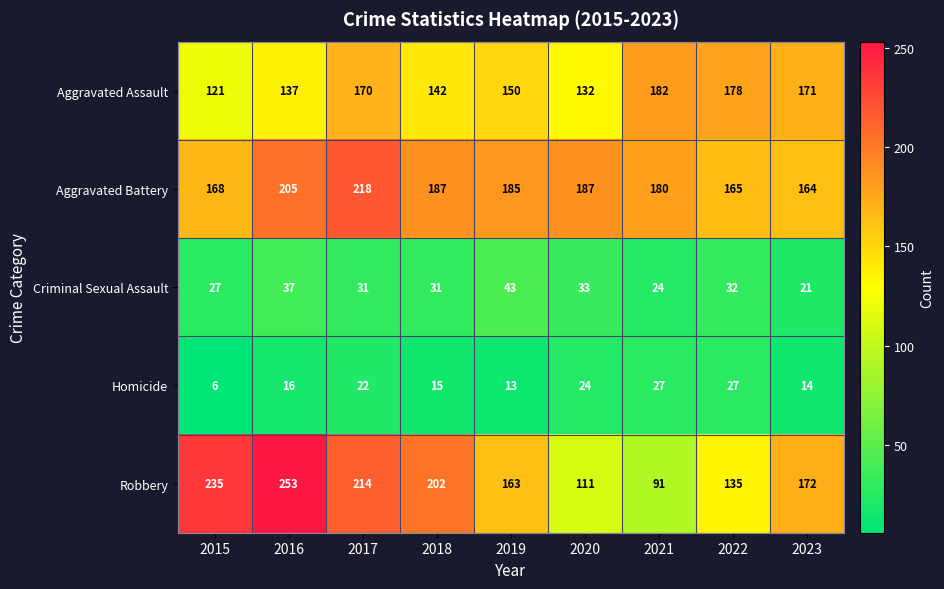

At how many categories does at least one series exceed 214?

3